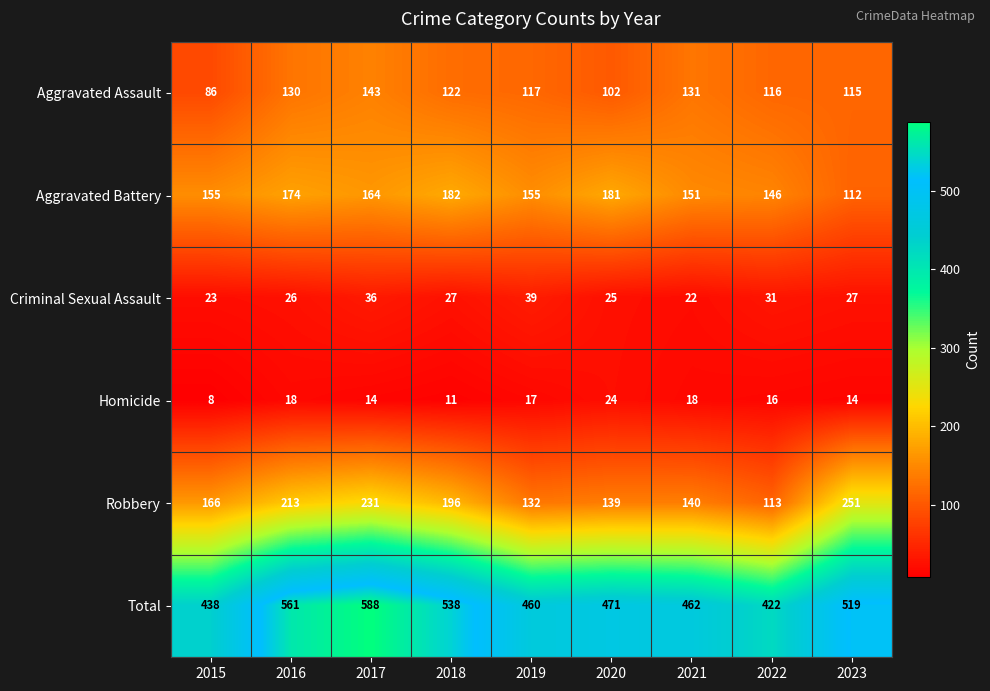

At which label is Homicide closest to 16?

2022